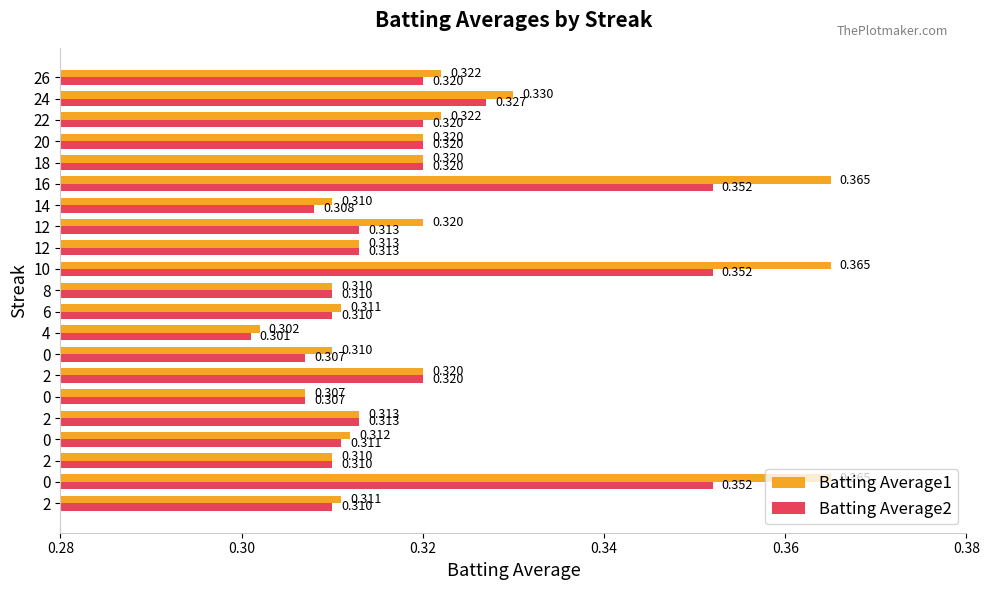

What are all the series names shown in the legend?

Batting Average1, Batting Average2